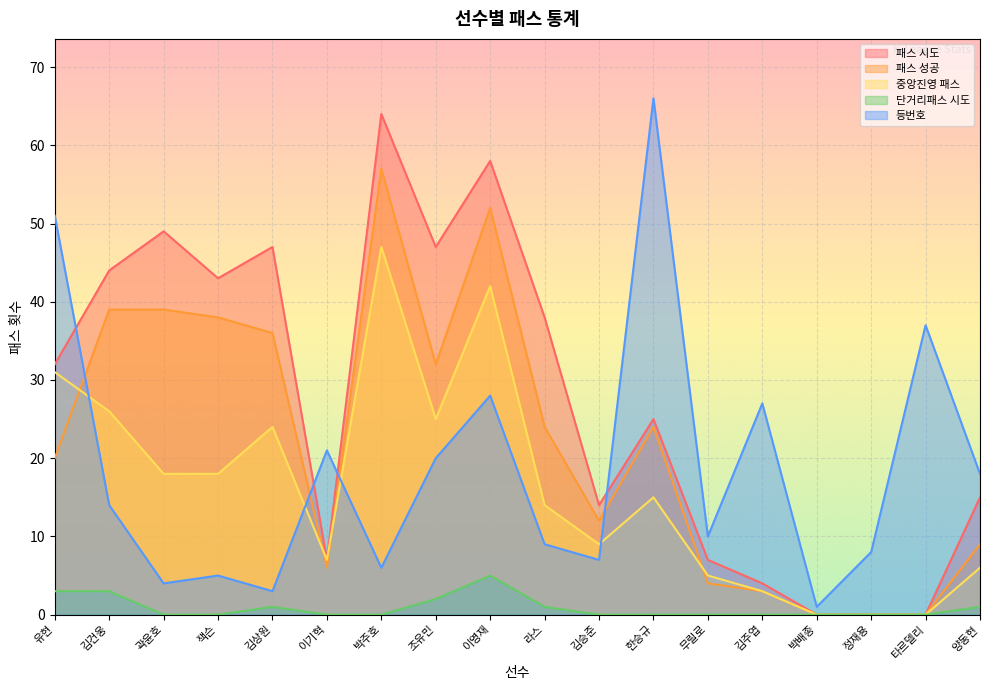

What position from the right is 김승준?

8